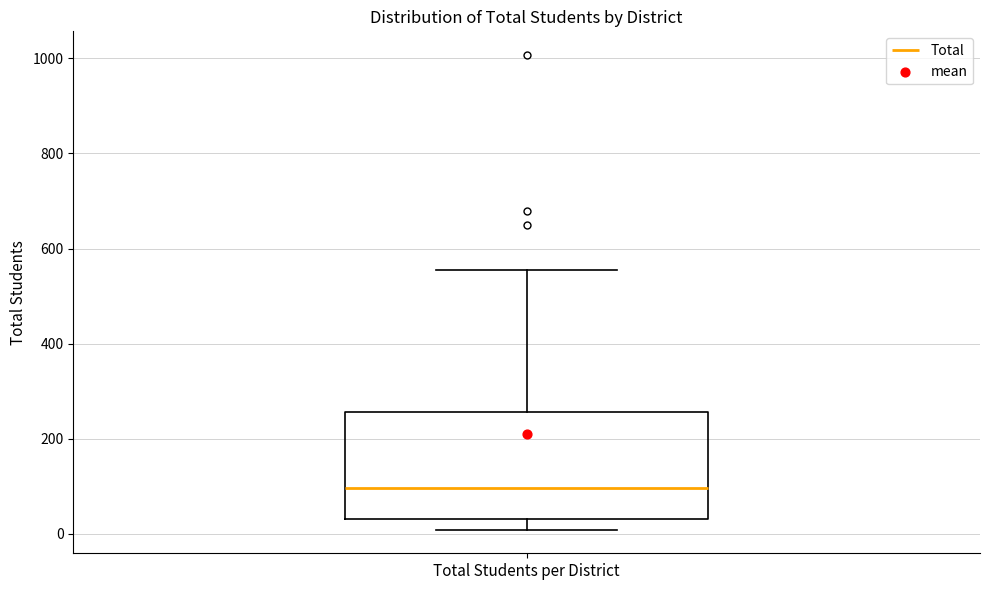

Read this box plot against the y-axis: the position of the median line, the range covered by the box, and the ends of both whiskers. The values are not printed on the chart, so give them approximately, as read against the axis.

median 100, box 40 to 260, whiskers 0 to 560